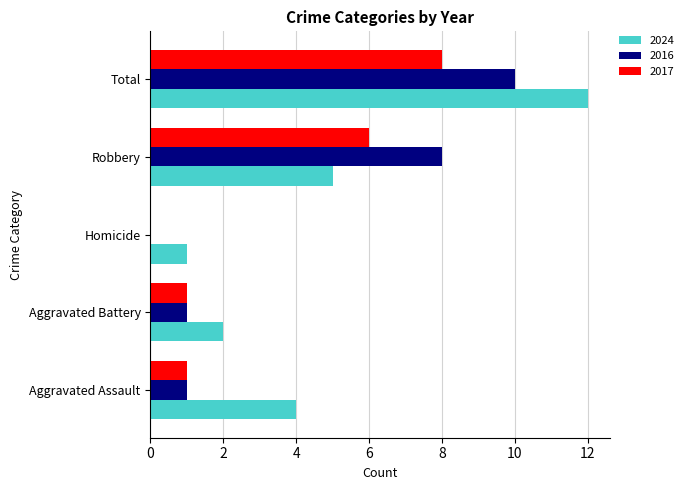

Is it true that 2017 equals 4 at Robbery?

False